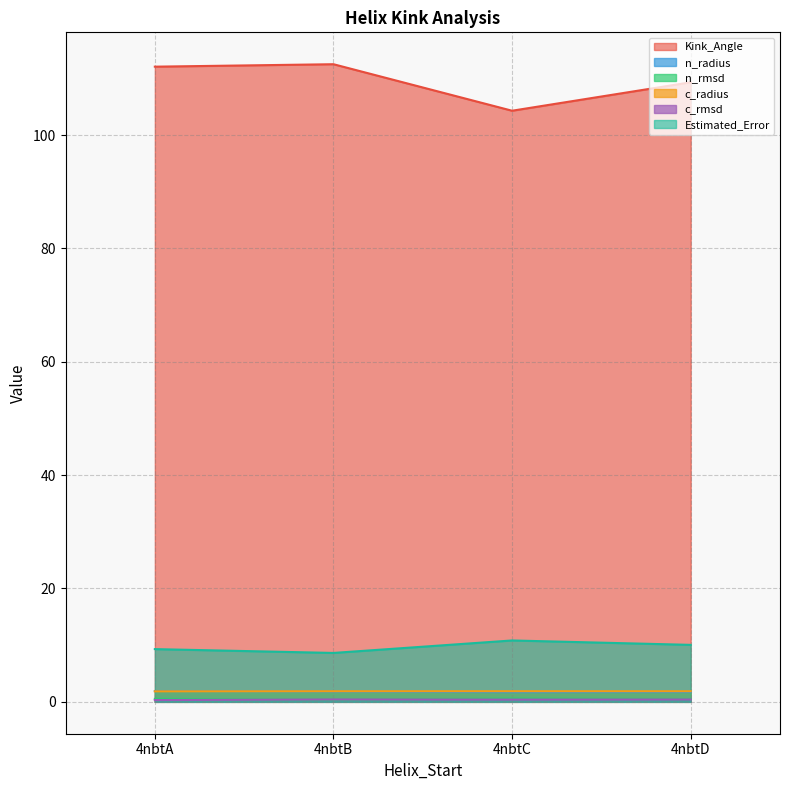

Which label corresponds to the smallest value in the chart?

4nbtA